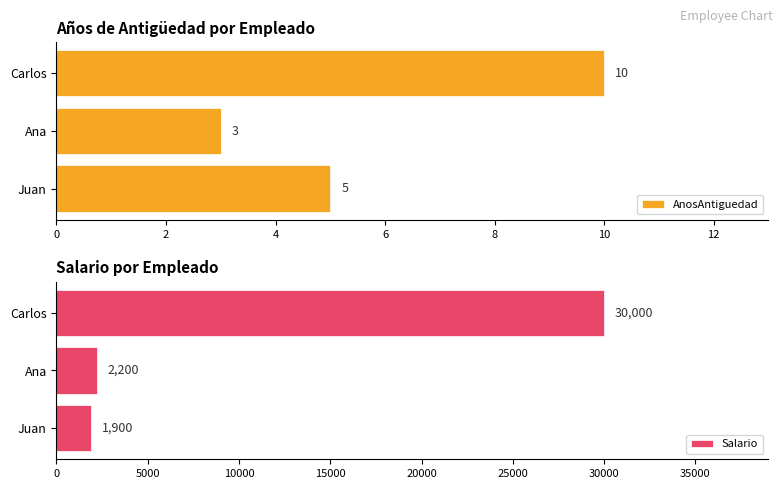

At how many categories does at least one series exceed 16602?

1